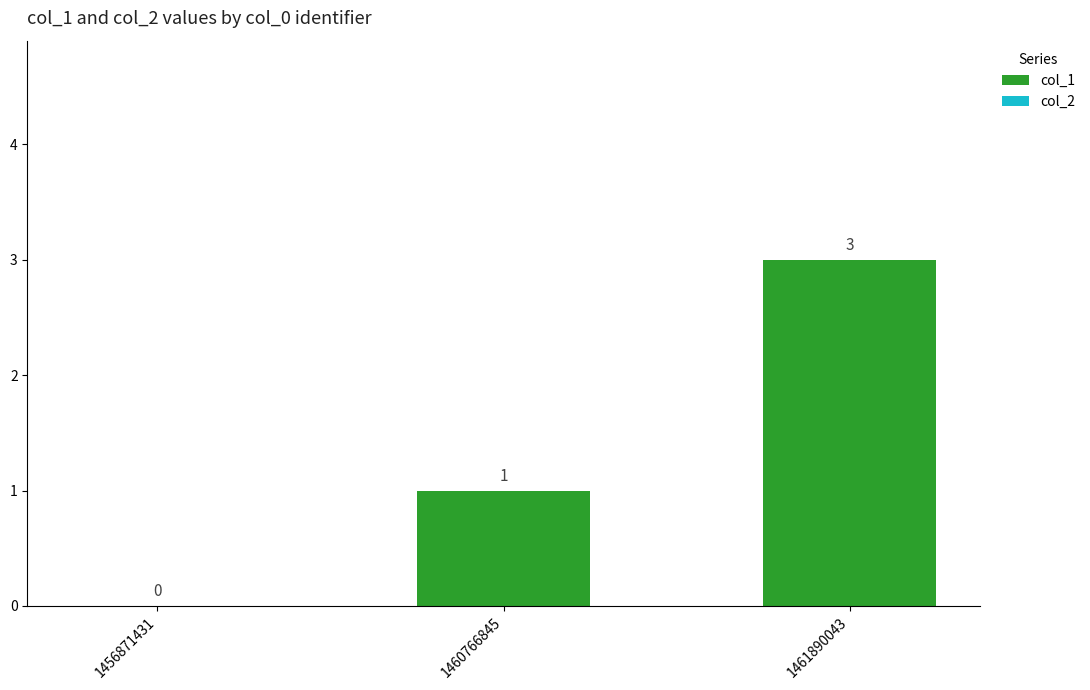

Reading right to left, what are all the values shown in this chart?

1461890043=3	1460766845=1	1456871431=0